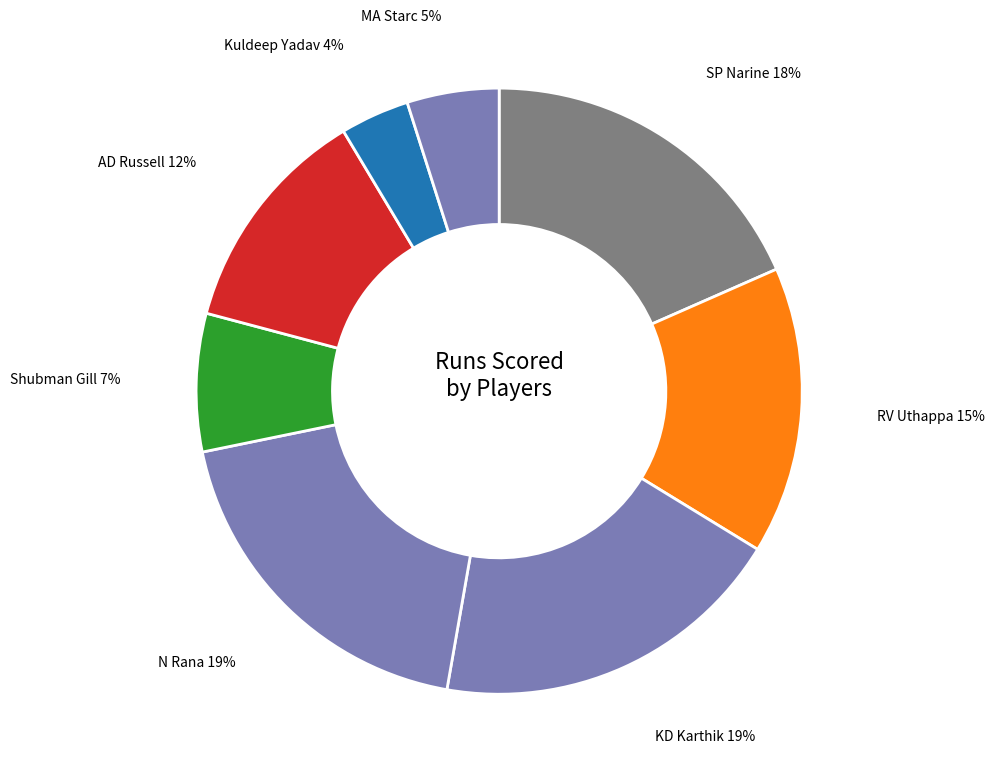

How many segments does this pie chart have?

8